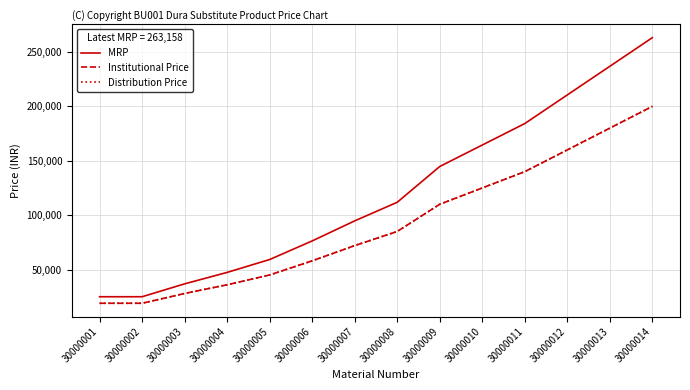

Is this an area chart (filled region under the line)?

No